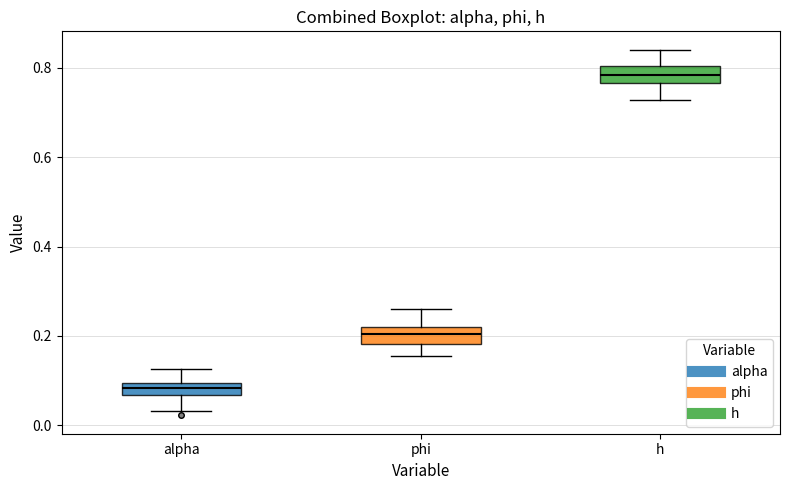

Where is the upper edge of the box for phi on the y-axis? The values are not printed on the chart, so give them approximately, as read against the axis.

0.22